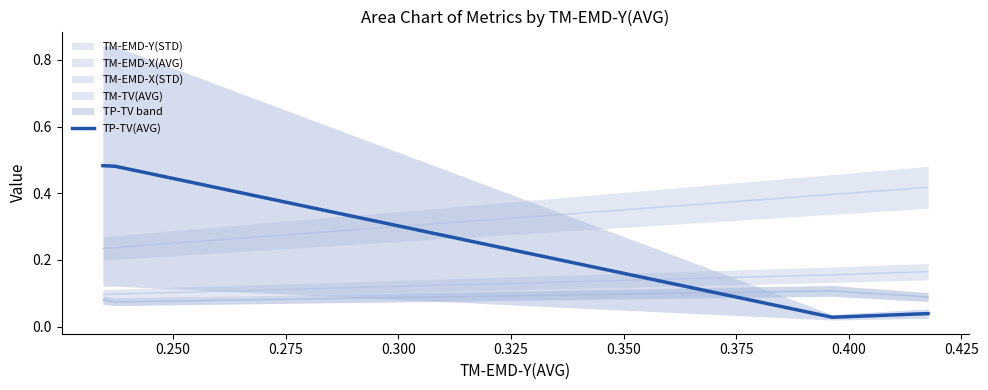

True or false: TP-TV(AVG) has more than 1 interior local peaks.

False